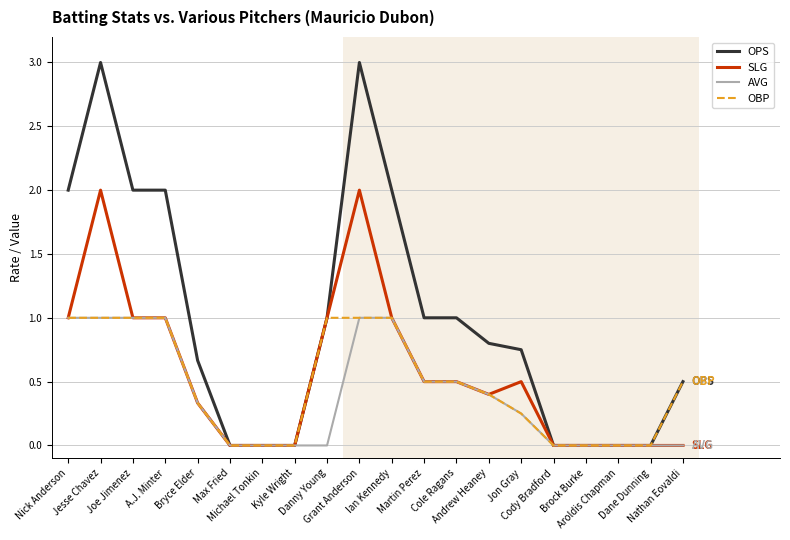

True or false: OPS has a value of 0.5 at Nathan Eovaldi.

True